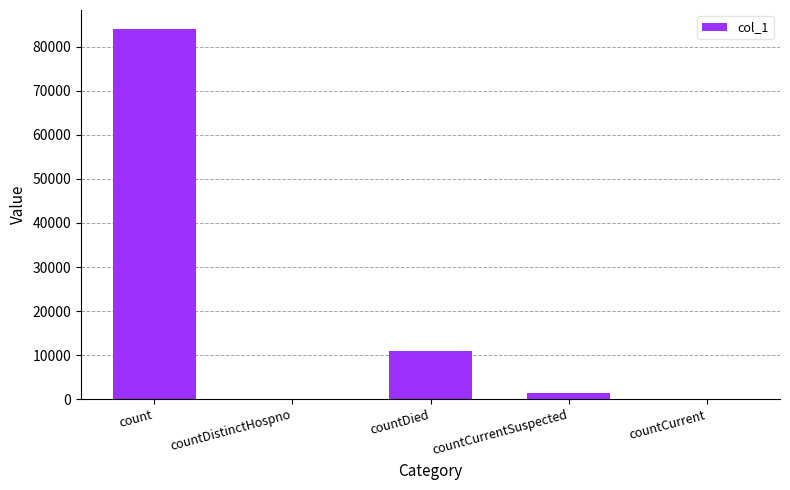

Reading left to right, what are all the values shown in this chart?

count=84167	countDistinctHospno=0	countDied=10930	countCurrentSuspected=1476	countCurrent=0